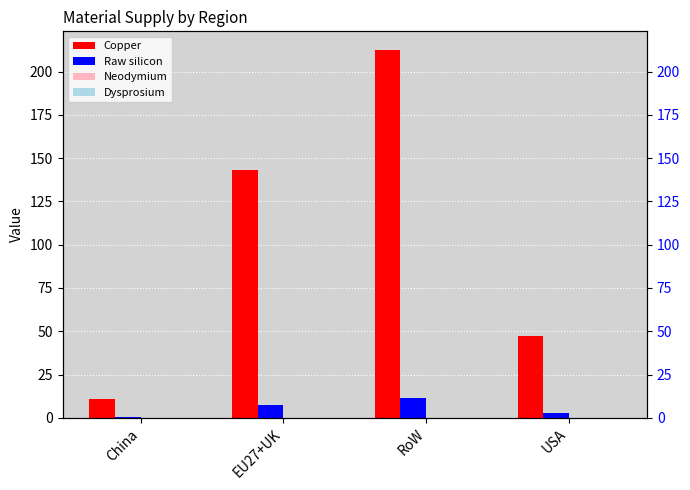

What is the difference between the maximum and minimum values in the Copper series?

201.8